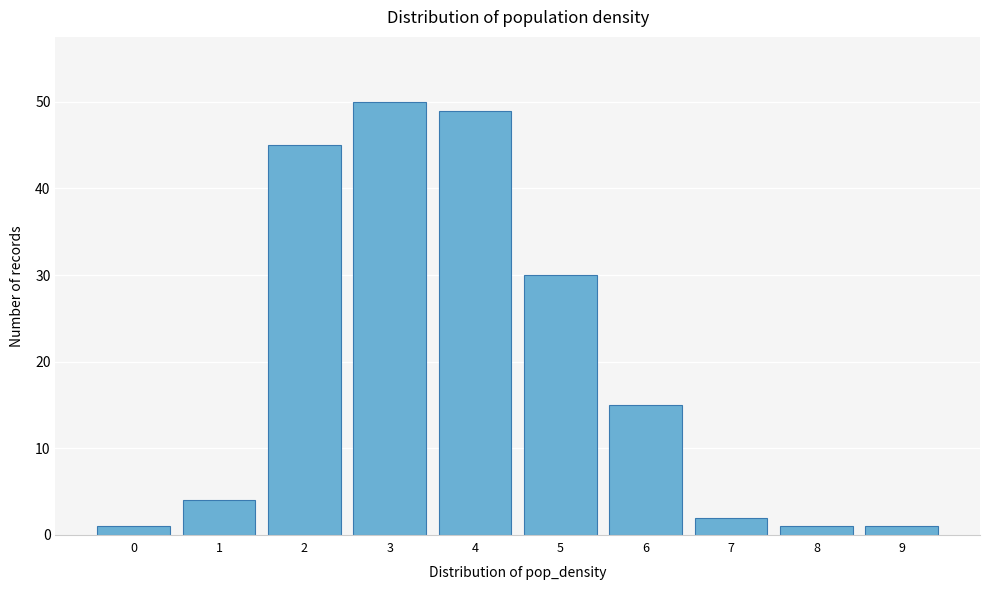

Reading right to left, transcribe all the data shown in this chart.

1	1	2	15	30	49	50	45	4	1